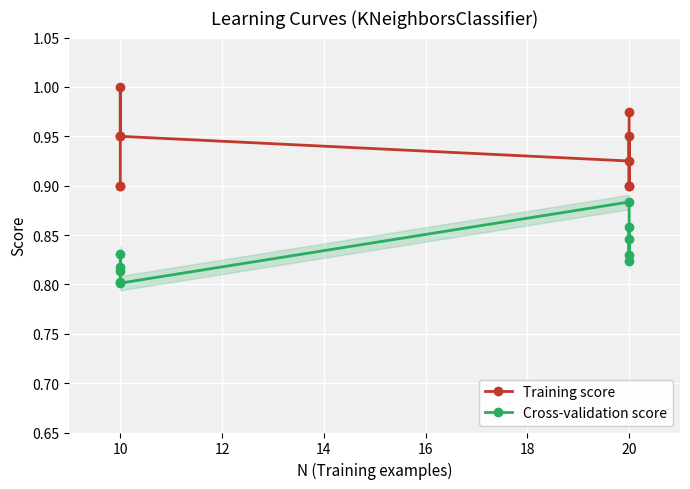

The Training score series shows 1.6 at 20. True or false?

False